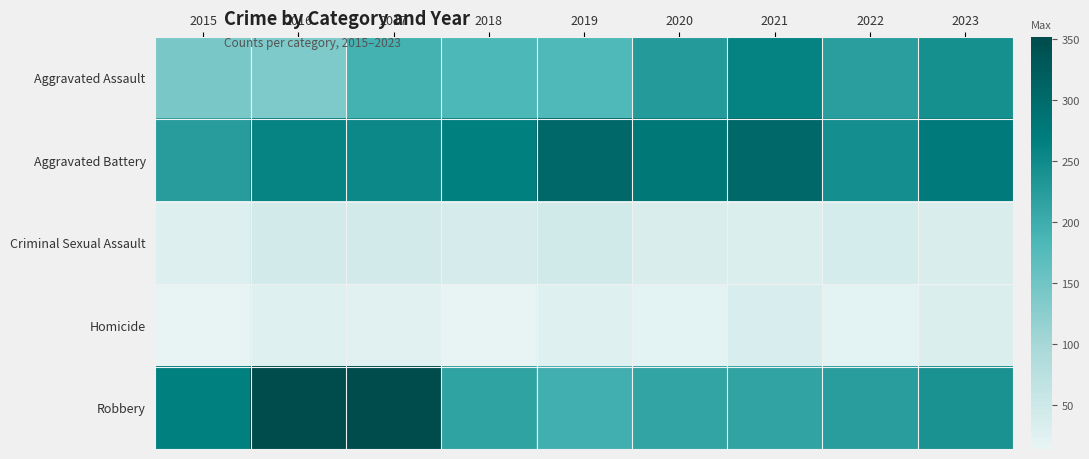

Between 2018 and 2019, which series saw the biggest shift?

Aggravated Battery